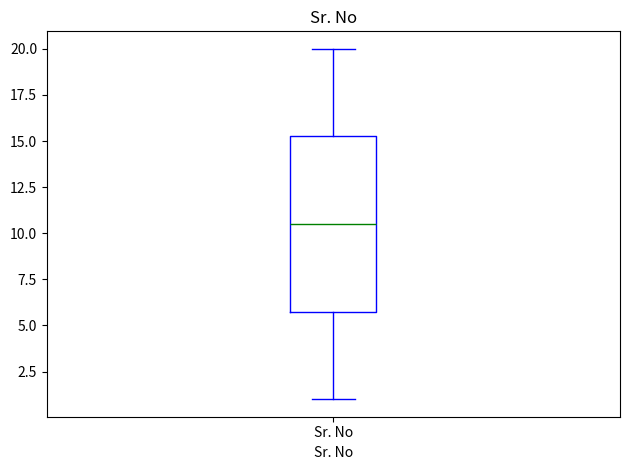

Read this box plot against the y-axis: the position of the median line, the range covered by the box, and the ends of both whiskers. The values are not printed on the chart, so give them approximately, as read against the axis.

median 10.5, box 6.0 to 15.5, whiskers 1.0 to 20.0